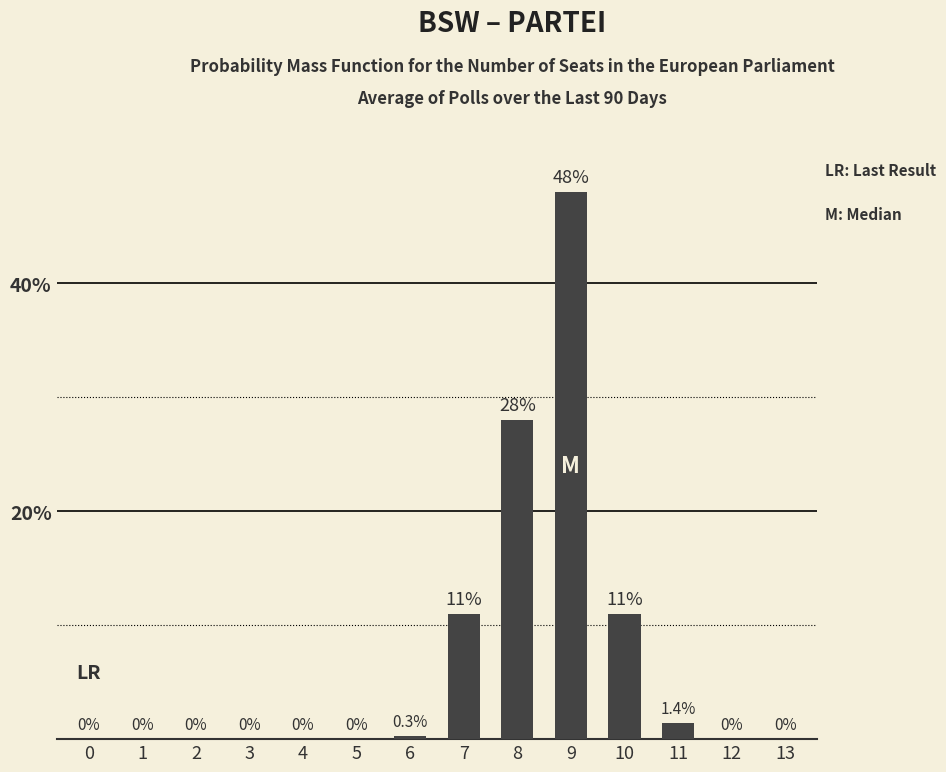

Is it true that the value at 2 is 0.0?

True